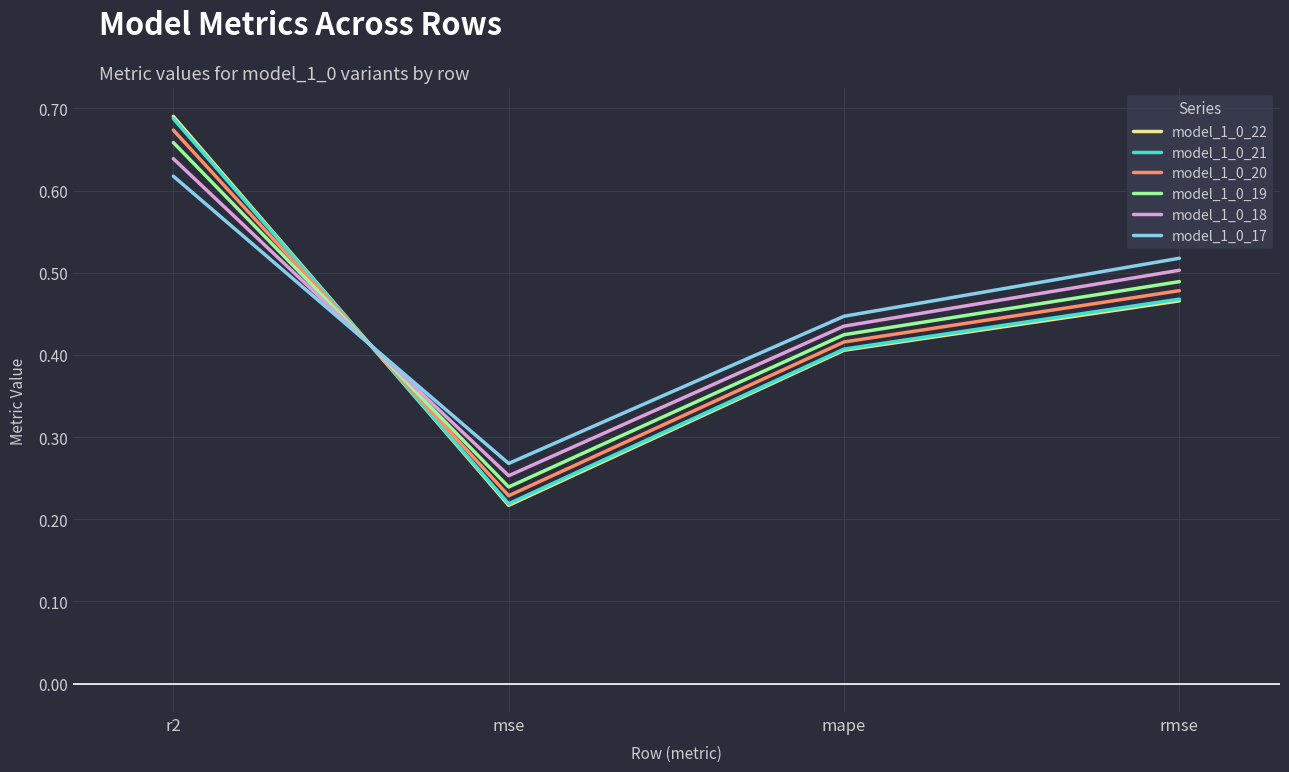

List the labels in order of model_1_0_19 value, largest first.

r2, rmse, mape, mse